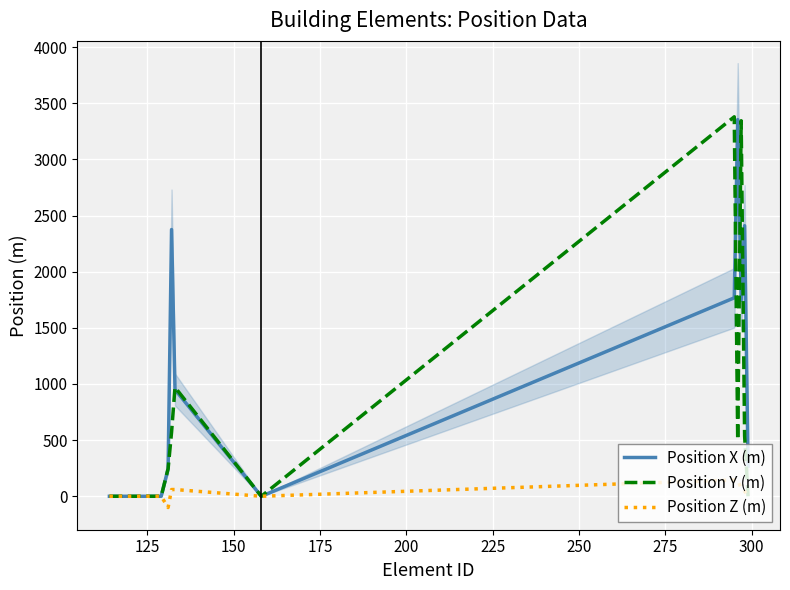

Does the chart display data point markers on the line(s)?

No